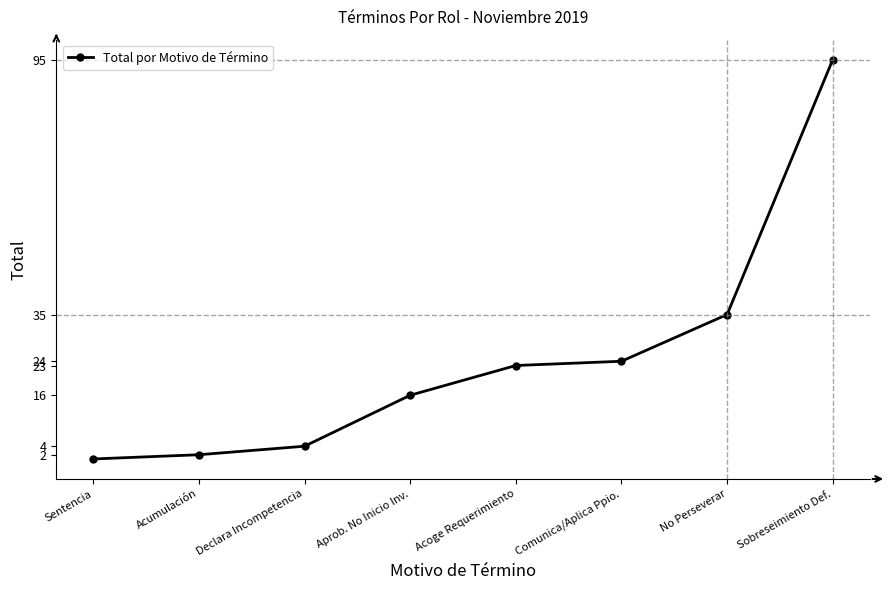

True or false: the data has more than 1 interior local peaks.

False